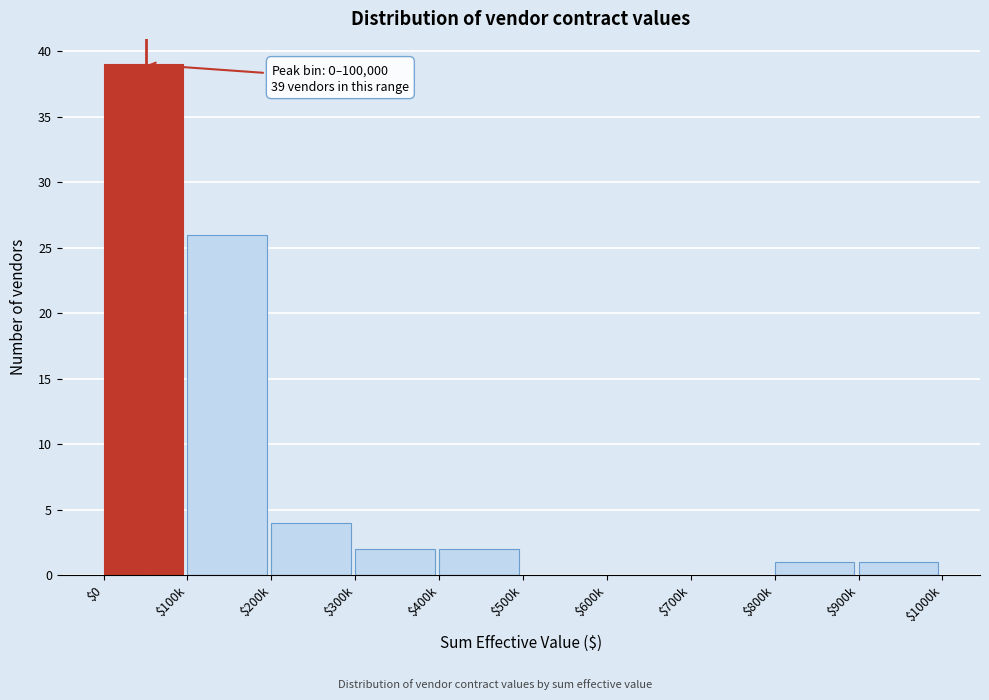

The value at $600k is -27. True or false?

False